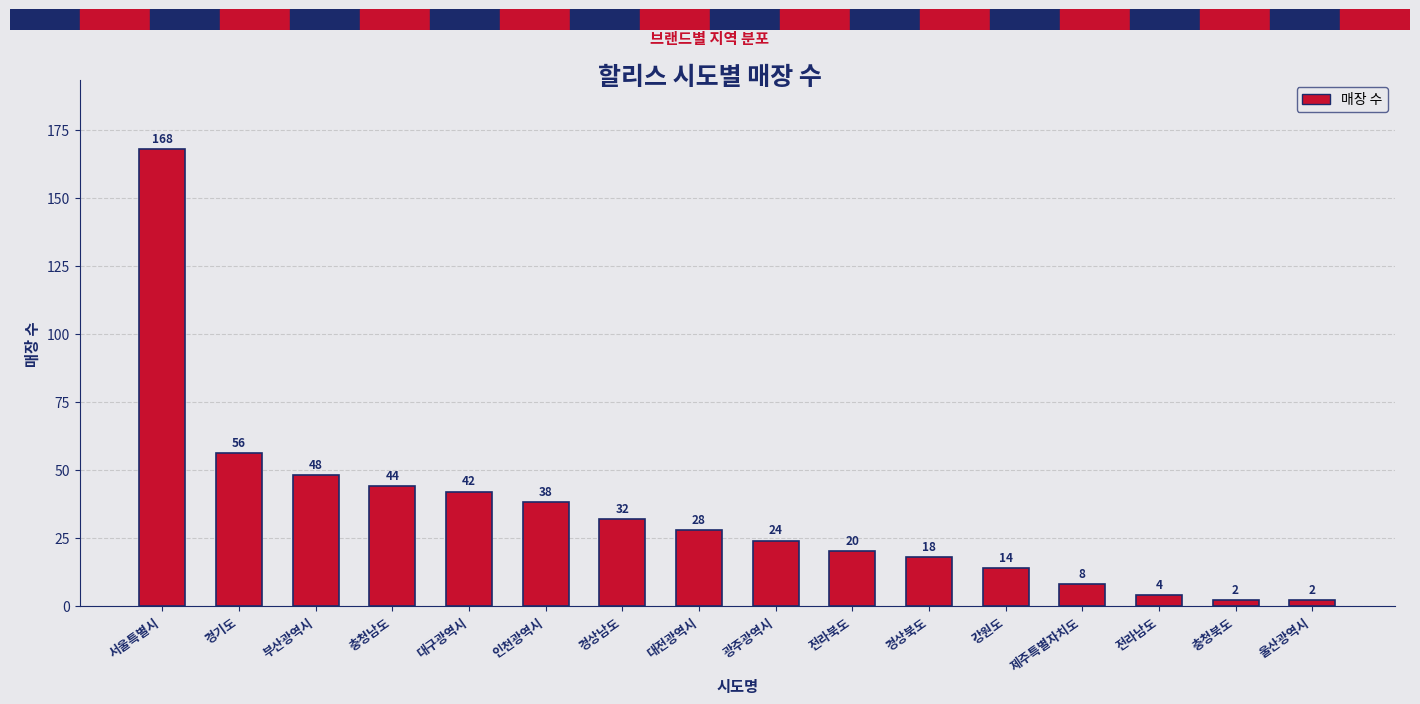

What is the maximum value shown in the chart?

168